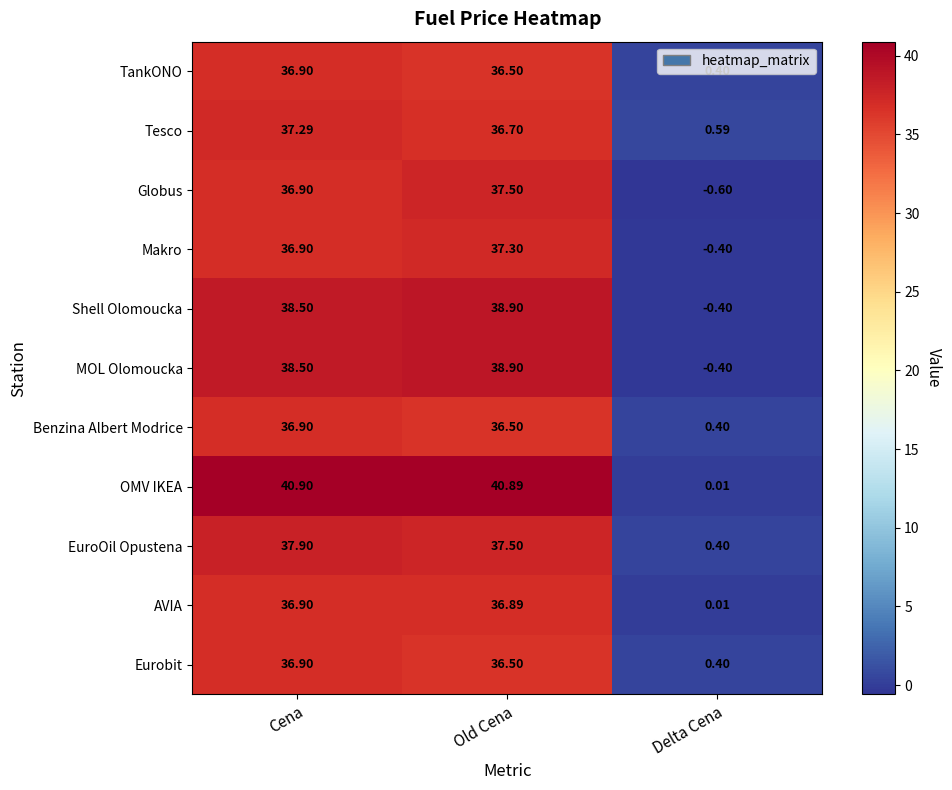

Where is AVIA nearest to the value 18?

Delta Cena